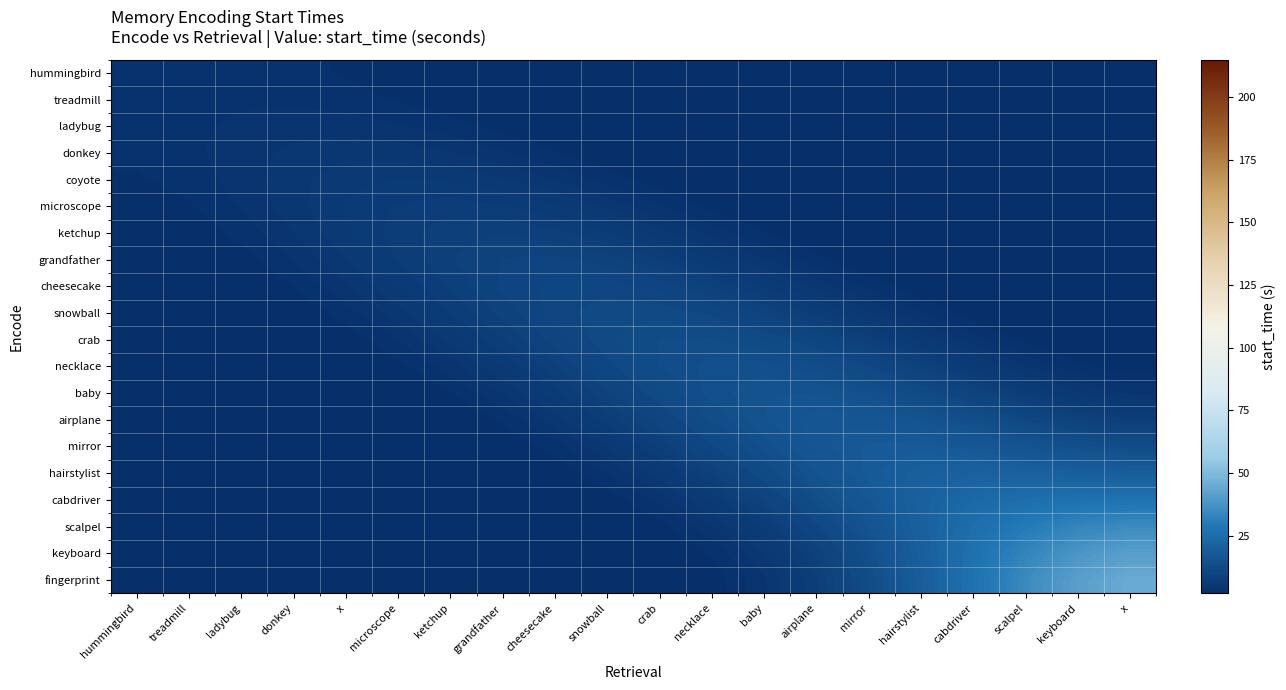

Reading right to left, transcribe all the data shown in this chart.

hummingbird: x=0.0	keyboard=0.0	scalpel=0.0	cabdriver=0.0	hairstylist=0.0	mirror=0.0	airplane=0.0	baby=0.0	necklace=0.1	crab=0.2	snowball=0.4	cheesecake=0.6	grandfather=1.1	ketchup=1.6	microscope=2.2	x=2.7	donkey=3.1	ladybug=3.2	treadmill=3.2	hummingbird=3.2
treadmill: x=0.0	keyboard=0.0	scalpel=0.0	cabdriver=0.0	hairstylist=0.0	mirror=0.0	airplane=0.0	baby=0.1	necklace=0.2	crab=0.3	snowball=0.6	cheesecake=1.0	grandfather=1.5	ketchup=2.1	microscope=2.7	x=3.2	donkey=3.5	ladybug=3.5	treadmill=3.4	hummingbird=3.2
ladybug: x=0.0	keyboard=0.0	scalpel=0.0	cabdriver=0.0	hairstylist=0.0	mirror=0.0	airplane=0.1	baby=0.2	necklace=0.4	crab=0.6	snowball=1.1	cheesecake=1.7	grandfather=2.4	ketchup=3.1	microscope=3.7	x=4.1	donkey=4.1	ladybug=3.8	treadmill=3.5	hummingbird=3.2
donkey: x=0.0	keyboard=0.0	scalpel=0.0	cabdriver=0.0	hairstylist=0.0	mirror=0.1	airplane=0.2	baby=0.4	necklace=0.7	crab=1.3	snowball=2.0	cheesecake=2.8	grandfather=3.7	ketchup=4.5	microscope=5.0	x=5.0	donkey=4.7	ladybug=4.1	treadmill=3.5	hummingbird=3.1
coyote: x=0.0	keyboard=0.0	scalpel=0.0	cabdriver=0.0	hairstylist=0.1	mirror=0.2	airplane=0.4	baby=0.8	necklace=1.4	crab=2.3	snowball=3.3	cheesecake=4.4	grandfather=5.4	ketchup=6.0	microscope=6.2	x=5.8	donkey=5.0	ladybug=4.1	treadmill=3.2	hummingbird=2.7
microscope: x=0.0	keyboard=0.0	scalpel=0.0	cabdriver=0.1	hairstylist=0.2	mirror=0.5	airplane=0.9	baby=1.6	necklace=2.5	crab=3.7	snowball=5.0	cheesecake=6.2	grandfather=7.1	ketchup=7.4	microscope=7.1	x=6.2	donkey=5.0	ladybug=3.7	treadmill=2.7	hummingbird=2.2
ketchup: x=0.0	keyboard=0.0	scalpel=0.1	cabdriver=0.3	hairstylist=0.5	mirror=1.0	airplane=1.7	baby=2.8	necklace=4.1	crab=5.6	snowball=7.0	cheesecake=8.1	grandfather=8.6	ketchup=8.3	microscope=7.4	x=6.0	donkey=4.5	ladybug=3.1	treadmill=2.1	hummingbird=1.6
grandfather: x=0.1	keyboard=0.1	scalpel=0.3	cabdriver=0.6	hairstylist=1.1	mirror=1.9	airplane=3.0	baby=4.5	necklace=6.2	crab=7.8	snowball=9.1	cheesecake=9.7	grandfather=9.5	ketchup=8.6	microscope=7.1	x=5.4	donkey=3.7	ladybug=2.4	treadmill=1.5	hummingbird=1.1
cheesecake: x=0.2	keyboard=0.3	scalpel=0.6	cabdriver=1.2	hairstylist=2.1	mirror=3.3	airplane=4.9	baby=6.8	necklace=8.6	crab=10.0	snowball=10.7	cheesecake=10.6	grandfather=9.7	ketchup=8.1	microscope=6.2	x=4.4	donkey=2.8	ladybug=1.7	treadmill=1.0	hummingbird=0.6
snowball: x=0.5	keyboard=0.7	scalpel=1.3	cabdriver=2.2	hairstylist=3.6	mirror=5.4	airplane=7.4	baby=9.3	necklace=10.9	crab=11.8	snowball=11.7	cheesecake=10.7	grandfather=9.1	ketchup=7.0	microscope=5.0	x=3.3	donkey=2.0	ladybug=1.1	treadmill=0.6	hummingbird=0.4
crab: x=1.1	keyboard=1.5	scalpel=2.5	cabdriver=3.9	hairstylist=5.9	mirror=8.0	airplane=10.2	baby=11.9	necklace=12.9	crab=12.8	snowball=11.8	cheesecake=10.0	grandfather=7.8	ketchup=5.6	microscope=3.7	x=2.3	donkey=1.3	ladybug=0.6	treadmill=0.3	hummingbird=0.2
necklace: x=2.2	keyboard=3.0	scalpel=4.4	cabdriver=6.4	hairstylist=8.7	mirror=11.1	airplane=13.0	baby=14.0	necklace=14.0	crab=12.9	snowball=10.9	cheesecake=8.6	grandfather=6.2	ketchup=4.1	microscope=2.5	x=1.4	donkey=0.7	ladybug=0.4	treadmill=0.2	hummingbird=0.1
baby: x=4.3	keyboard=5.3	scalpel=7.2	cabdriver=9.6	hairstylist=12.1	mirror=14.1	airplane=15.3	baby=15.3	necklace=14.0	crab=11.9	snowball=9.3	cheesecake=6.8	grandfather=4.5	ketchup=2.8	microscope=1.6	x=0.8	donkey=0.4	ladybug=0.2	treadmill=0.1	hummingbird=0.0
airplane: x=7.8	keyboard=8.9	scalpel=10.9	cabdriver=13.3	hairstylist=15.4	mirror=16.6	airplane=16.6	baby=15.3	necklace=13.0	crab=10.2	snowball=7.4	cheesecake=4.9	grandfather=3.0	ketchup=1.7	microscope=0.9	x=0.4	donkey=0.2	ladybug=0.1	treadmill=0.0	hummingbird=0.0
mirror: x=12.8	keyboard=13.8	scalpel=15.5	cabdriver=17.2	hairstylist=18.2	mirror=18.0	airplane=16.6	baby=14.1	necklace=11.1	crab=8.0	snowball=5.4	cheesecake=3.3	grandfather=1.9	ketchup=1.0	microscope=0.5	x=0.2	donkey=0.1	ladybug=0.0	treadmill=0.0	hummingbird=0.0
hairstylist: x=19.4	keyboard=19.9	scalpel=20.5	cabdriver=20.7	hairstylist=20.0	mirror=18.2	airplane=15.4	baby=12.1	necklace=8.7	crab=5.9	snowball=3.6	cheesecake=2.1	grandfather=1.1	ketchup=0.5	microscope=0.2	x=0.1	donkey=0.0	ladybug=0.0	treadmill=0.0	hummingbird=0.0
cabdriver: x=27.1	keyboard=26.6	scalpel=25.5	cabdriver=23.6	hairstylist=20.7	mirror=17.2	airplane=13.3	baby=9.6	necklace=6.4	crab=3.9	snowball=2.2	cheesecake=1.2	grandfather=0.6	ketchup=0.3	microscope=0.1	x=0.0	donkey=0.0	ladybug=0.0	treadmill=0.0	hummingbird=0.0
scalpel: x=34.9	keyboard=33.1	scalpel=29.9	cabdriver=25.5	hairstylist=20.5	mirror=15.5	airplane=10.9	baby=7.2	necklace=4.4	crab=2.5	snowball=1.3	cheesecake=0.6	grandfather=0.3	ketchup=0.1	microscope=0.0	x=0.0	donkey=0.0	ladybug=0.0	treadmill=0.0	hummingbird=0.0
keyboard: x=41.3	keyboard=38.4	scalpel=33.1	cabdriver=26.6	hairstylist=19.9	mirror=13.8	airplane=8.9	baby=5.3	necklace=3.0	crab=1.5	snowball=0.7	cheesecake=0.3	grandfather=0.1	ketchup=0.0	microscope=0.0	x=0.0	donkey=0.0	ladybug=0.0	treadmill=0.0	hummingbird=0.0
fingerprint: x=44.9	keyboard=41.3	scalpel=34.9	cabdriver=27.1	hairstylist=19.4	mirror=12.8	airplane=7.8	baby=4.3	necklace=2.2	crab=1.1	snowball=0.5	cheesecake=0.2	grandfather=0.1	ketchup=0.0	microscope=0.0	x=0.0	donkey=0.0	ladybug=0.0	treadmill=0.0	hummingbird=0.0